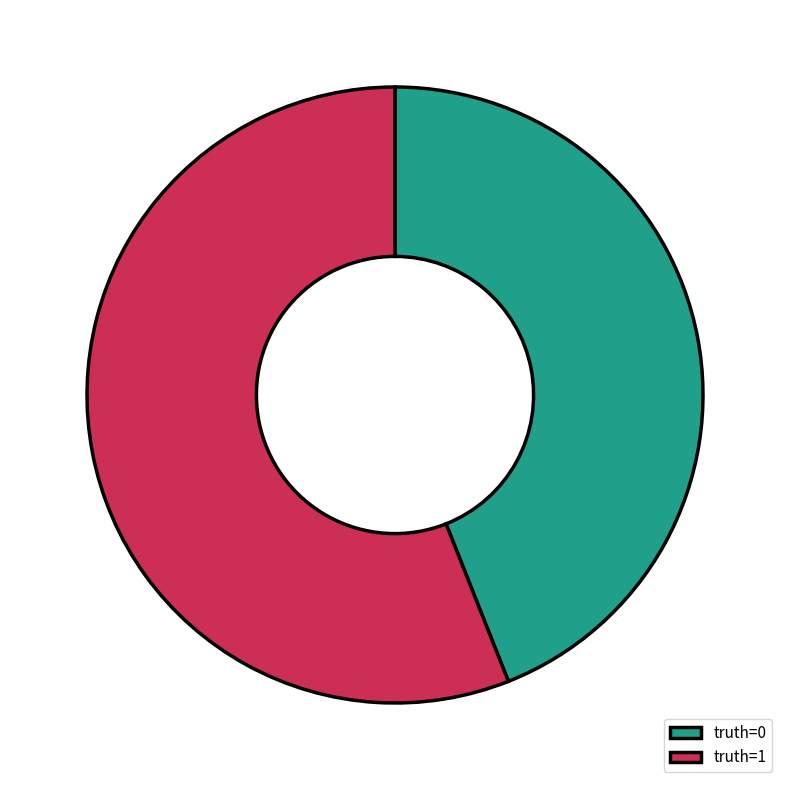

Count the number of slices in the pie.

2